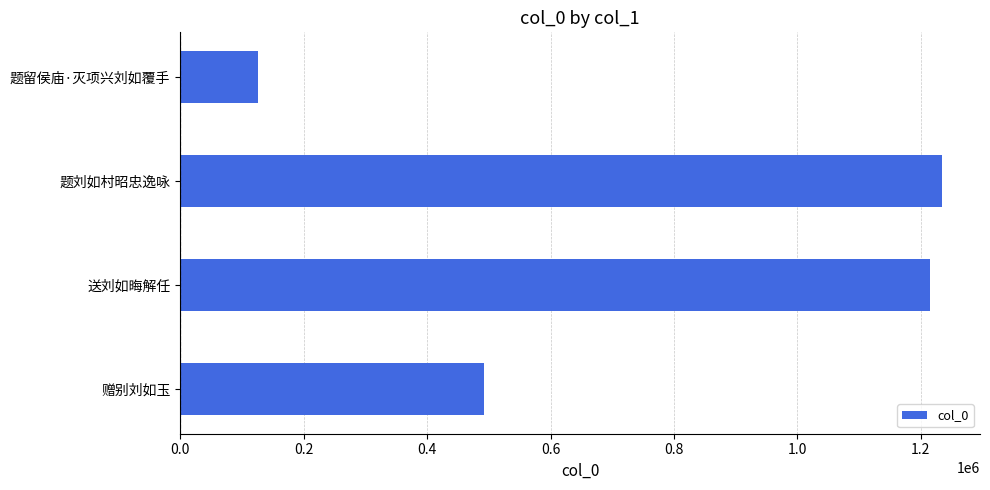

At which label is the value closest to 680109?

赠别刘如玉